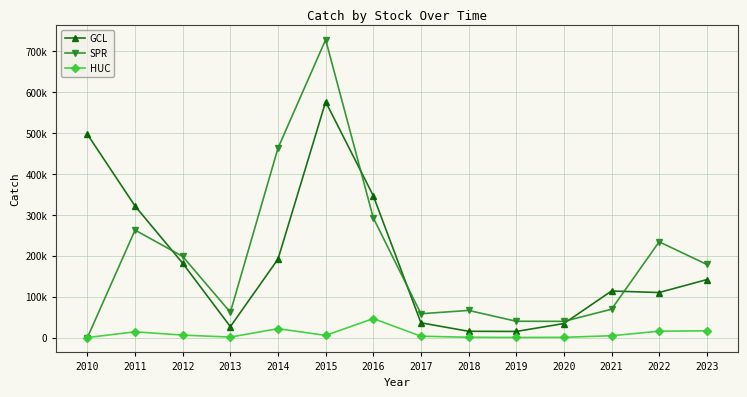

True or false: HUC and SPR cross at least once.

False